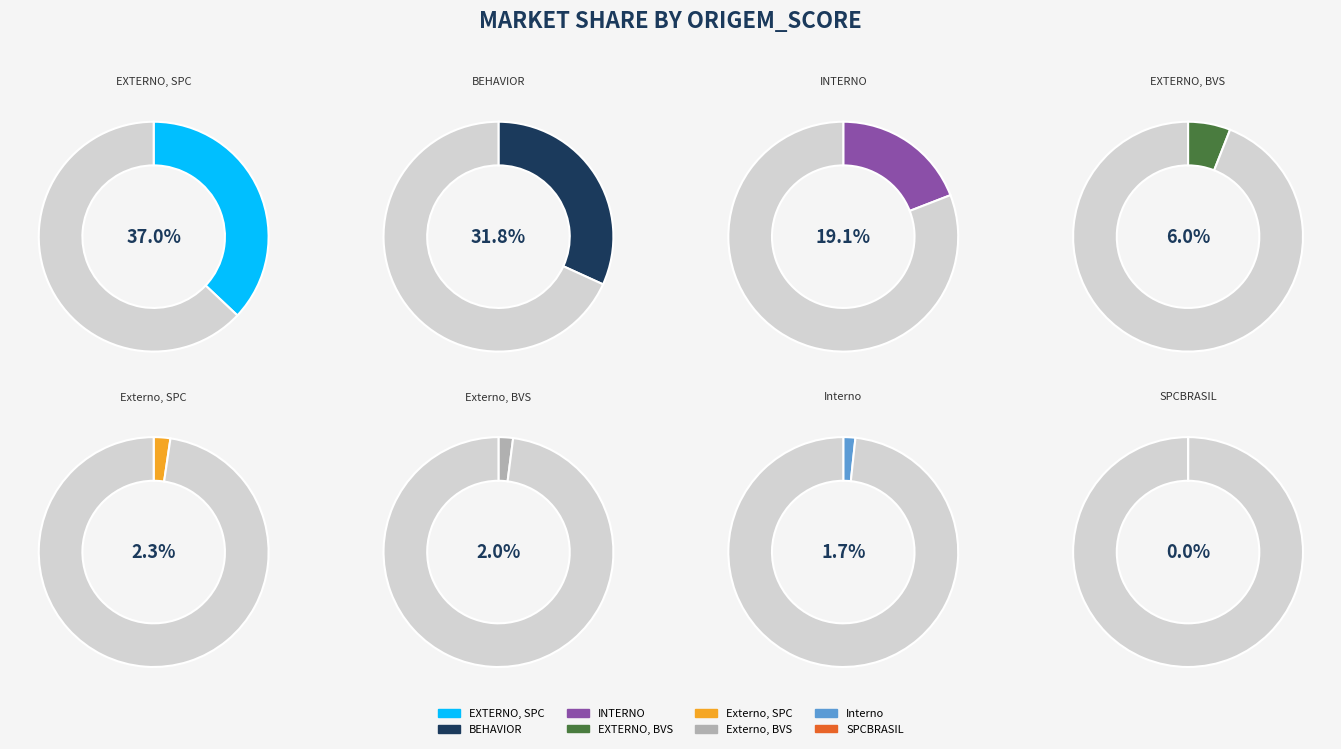

Which category has the biggest portion of the pie?

EXTERNO, SPC